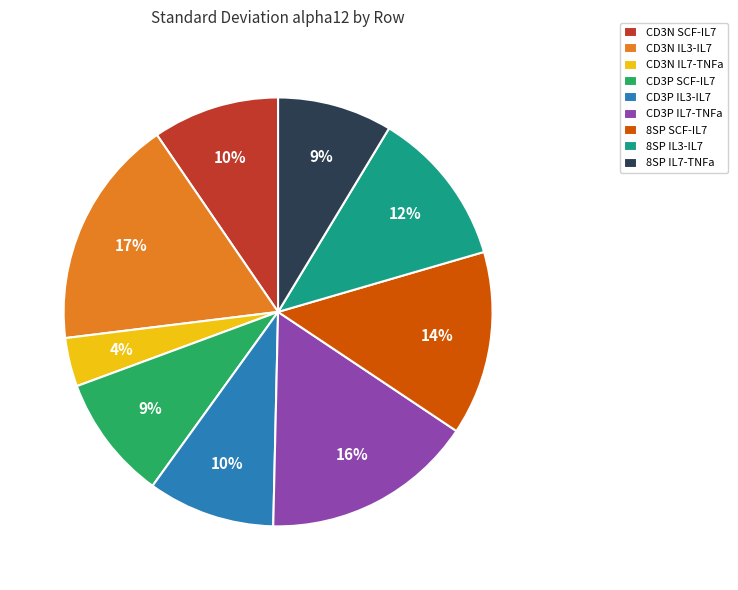

Is it true that CD3N IL3-IL7 is 17% of the pie?

True